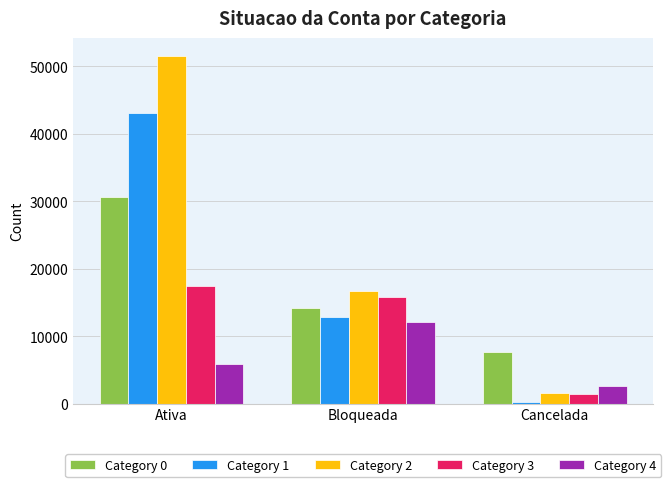

The Category 0 series shows 7619 at Cancelada. True or false?

True